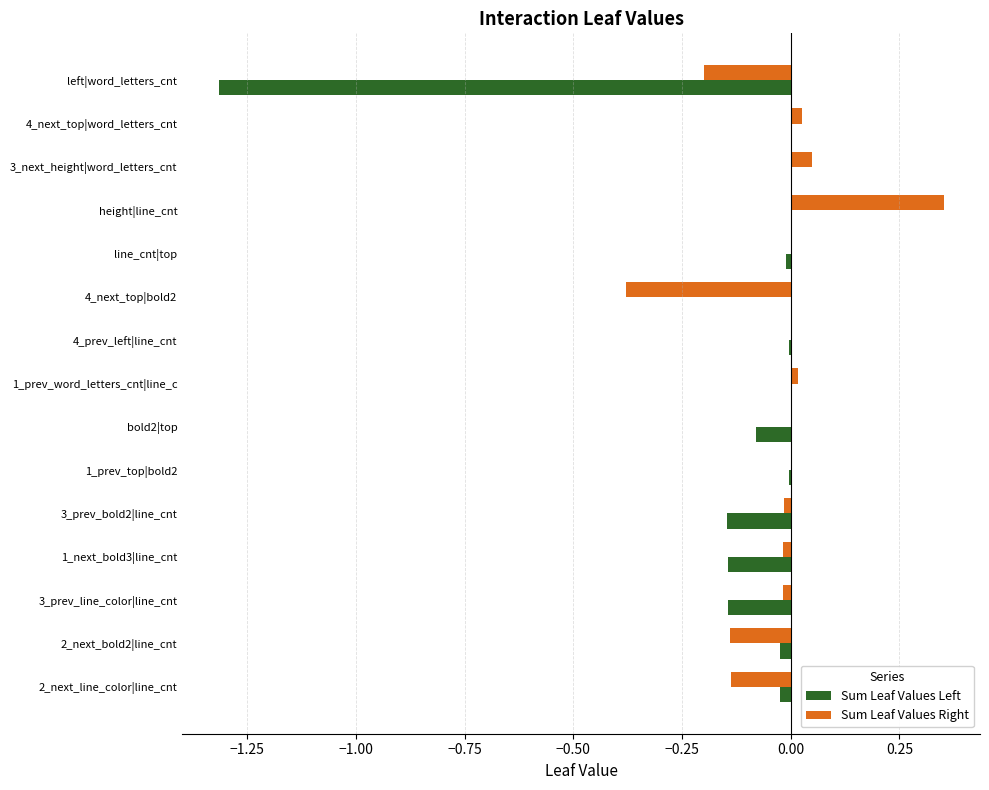

Which label corresponds to the largest value in the chart?

height|line_cnt